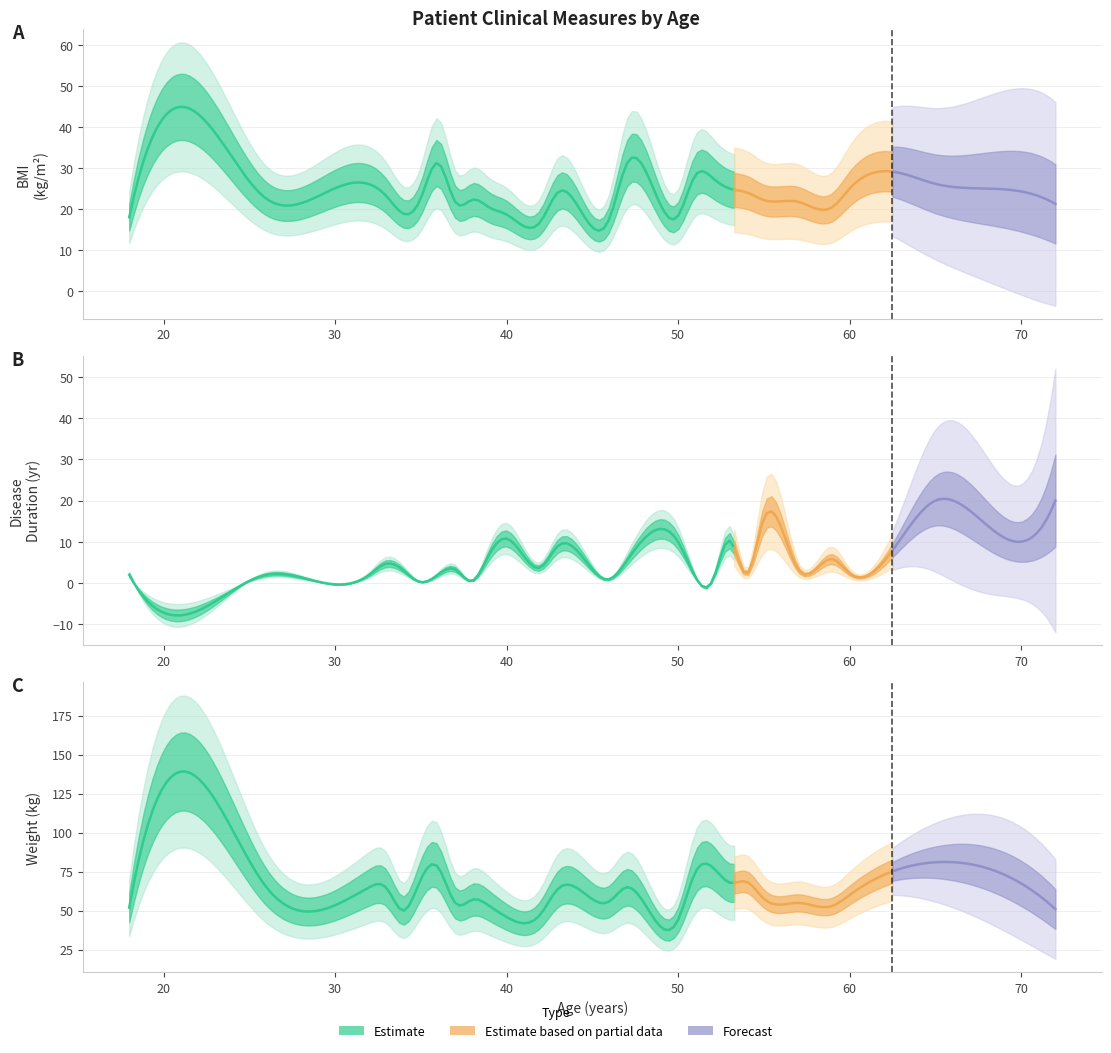

The weight series shows 103.3 at 53. True or false?

False